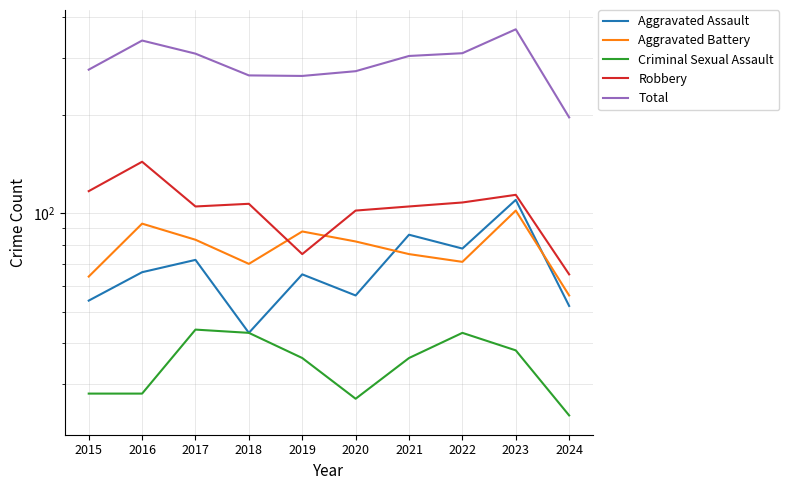

What is the sum of all Criminal Sexual Assault values?

347